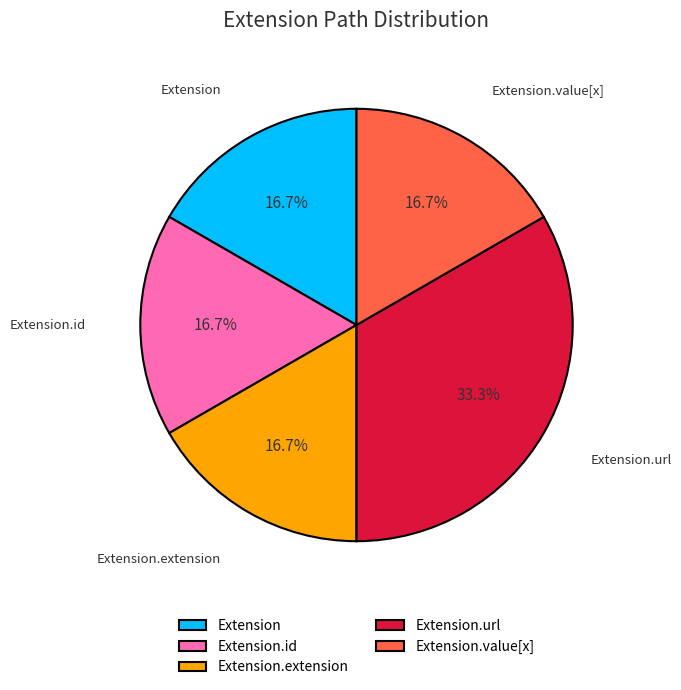

Which slice is the largest?

Extension.url